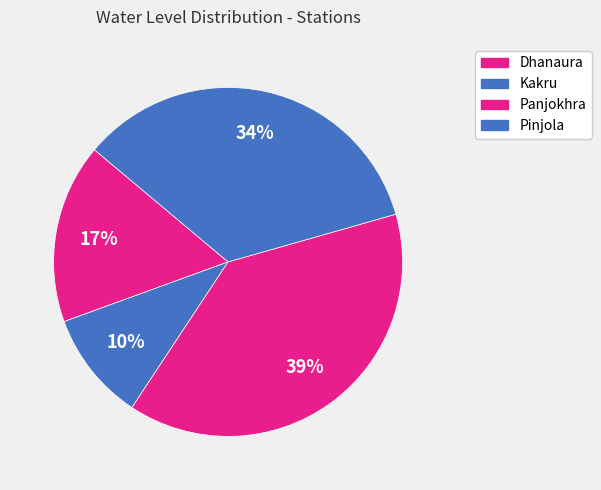

Count the number of slices in the pie.

4